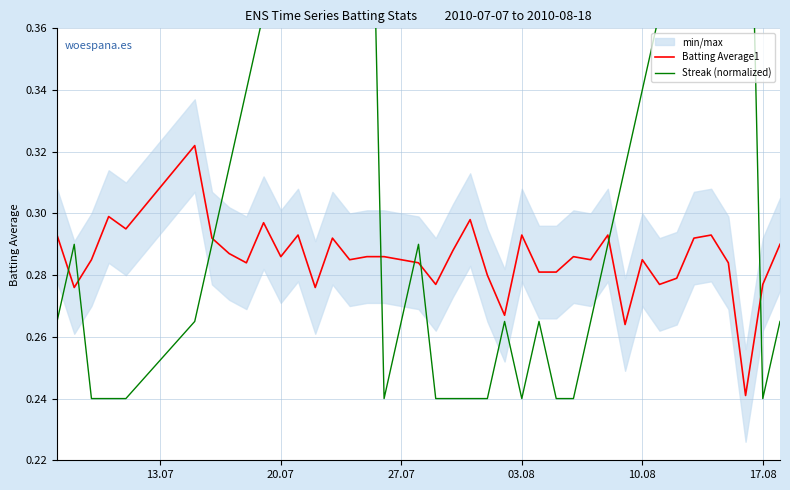

What is the highest value of the Batting Average1 series?

0.3